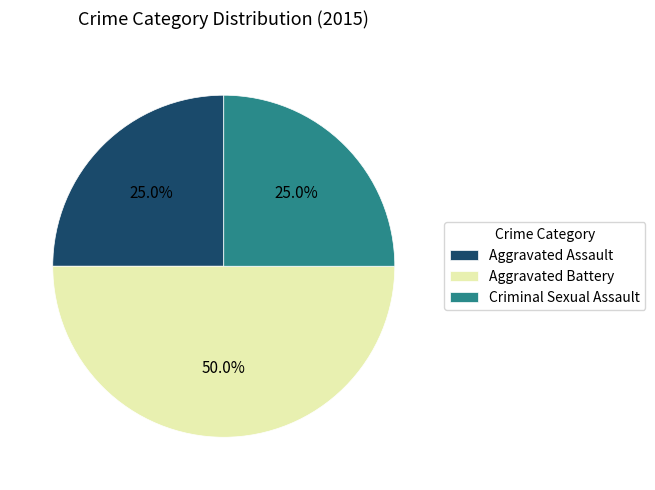

What is the ratio of the value at Criminal Sexual Assault to the value at Aggravated Battery?

0.5